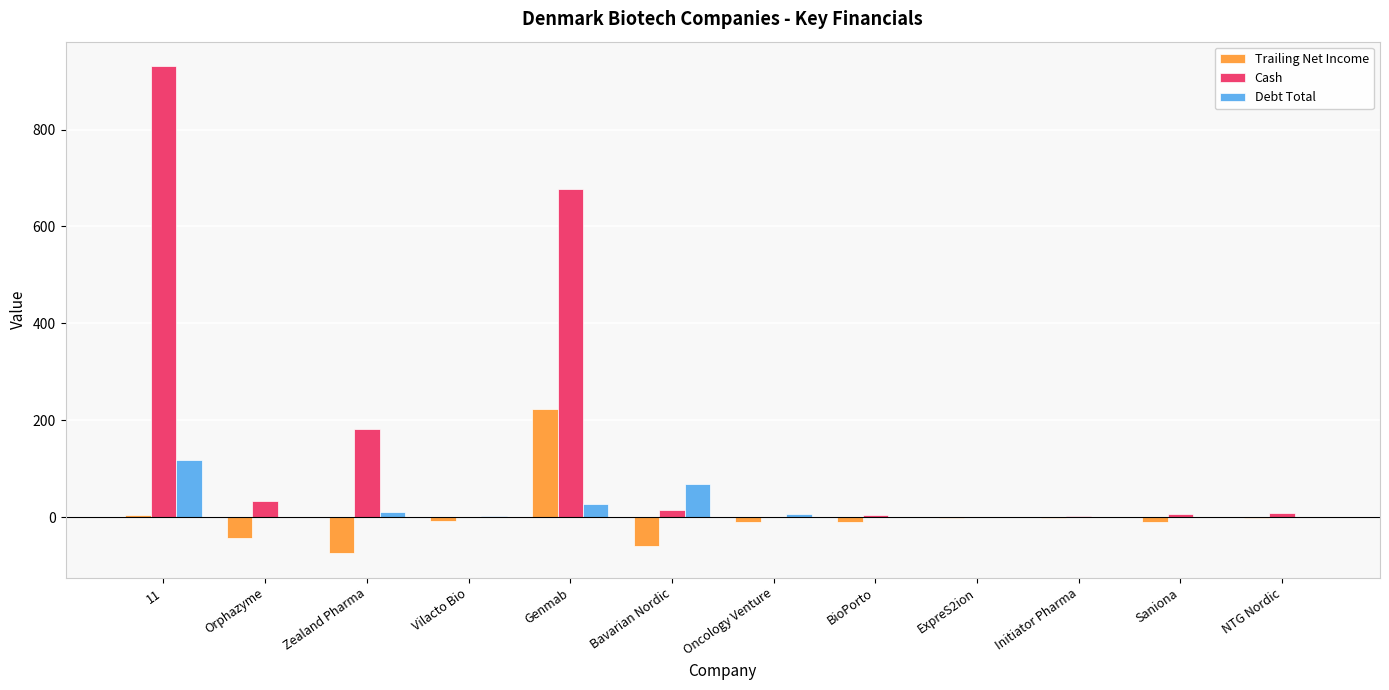

What is the maximum value shown in the chart?

931.1